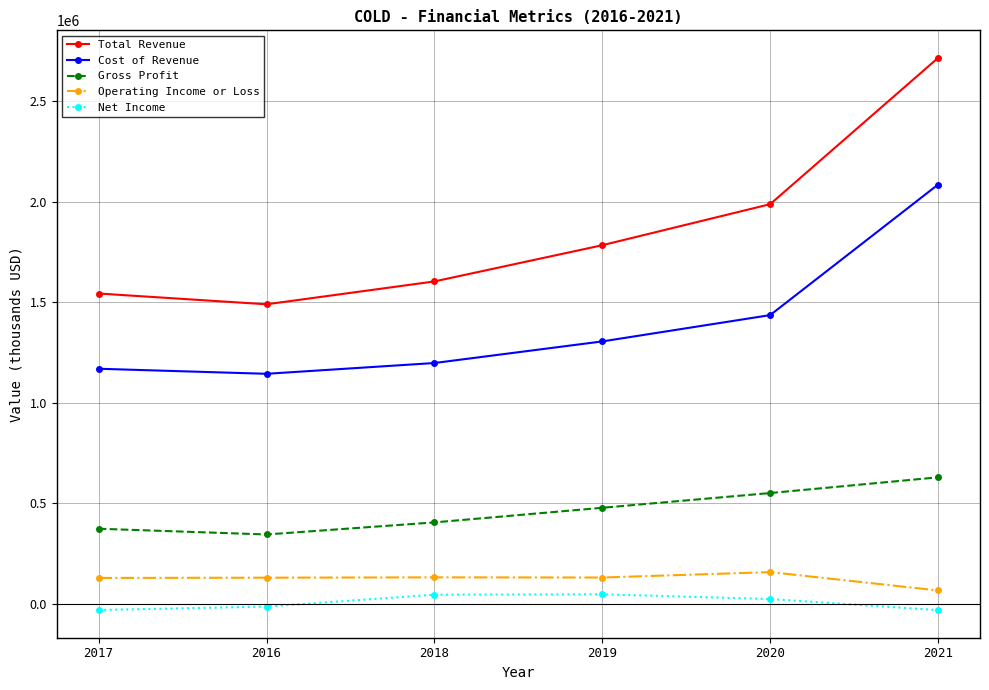

Rank the series by their maximum value, from lowest to highest.

Net Income, Operating Income or Loss, Gross Profit, Cost of Revenue, Total Revenue